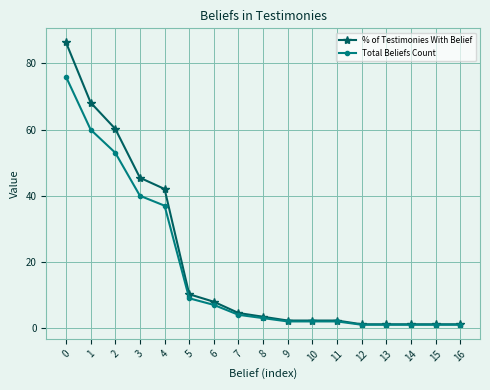

Is it true that Total Beliefs Count equals 57.0 at 3?

False